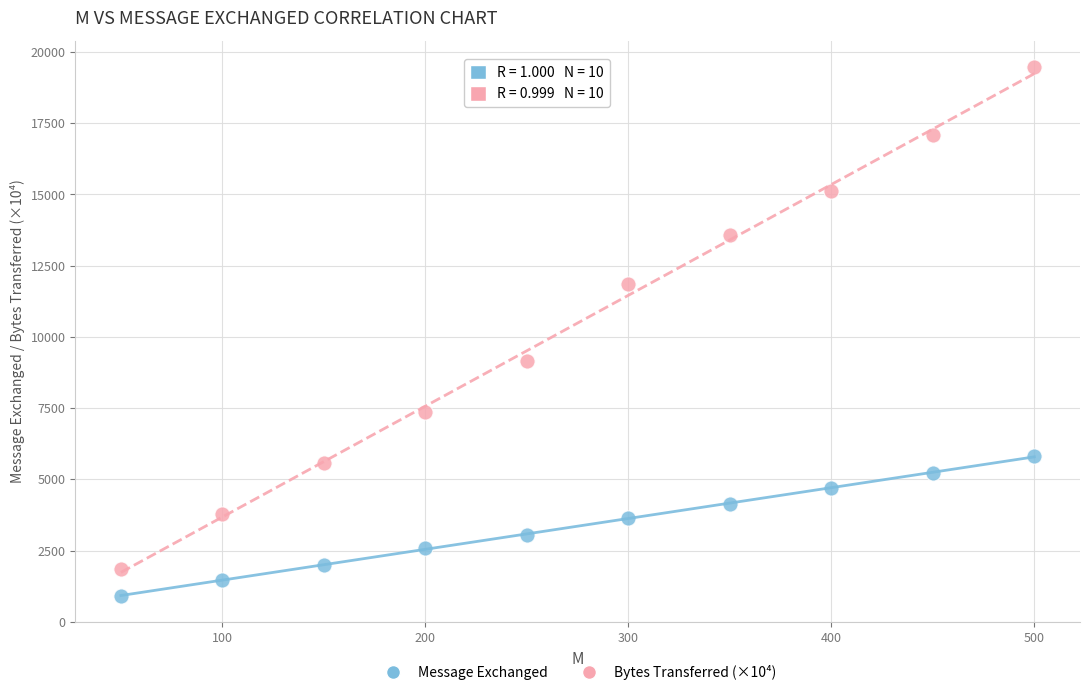

Which series has the widest spread of Y values?

Bytes Transferred (×10⁴)